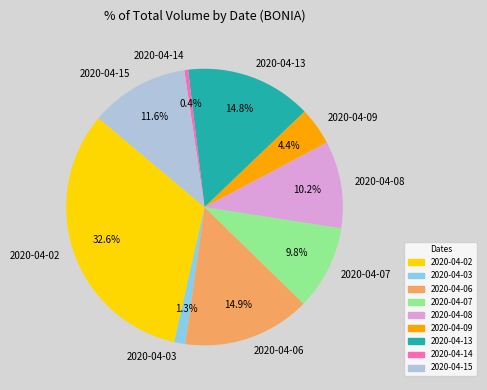

What is the smallest slice in the pie chart?

2020-04-14